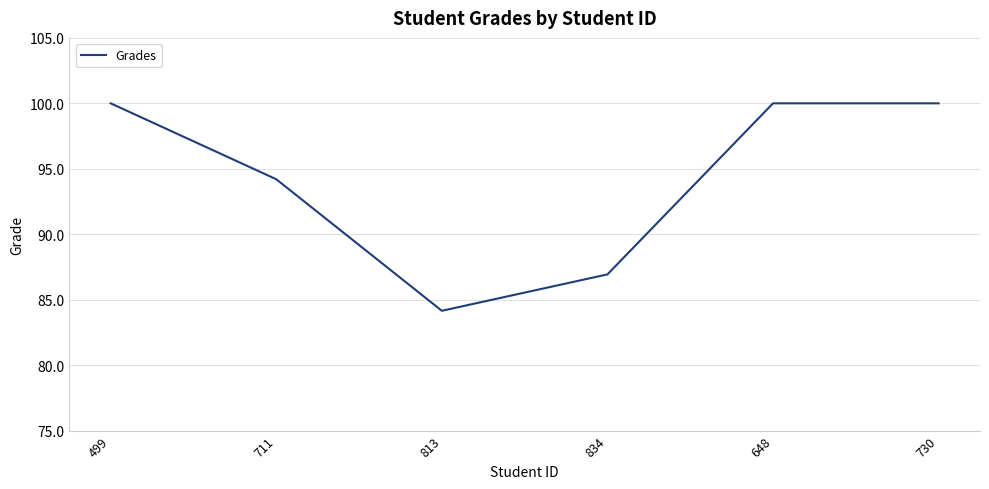

What is the difference between the values at 499 and 711?

5.8